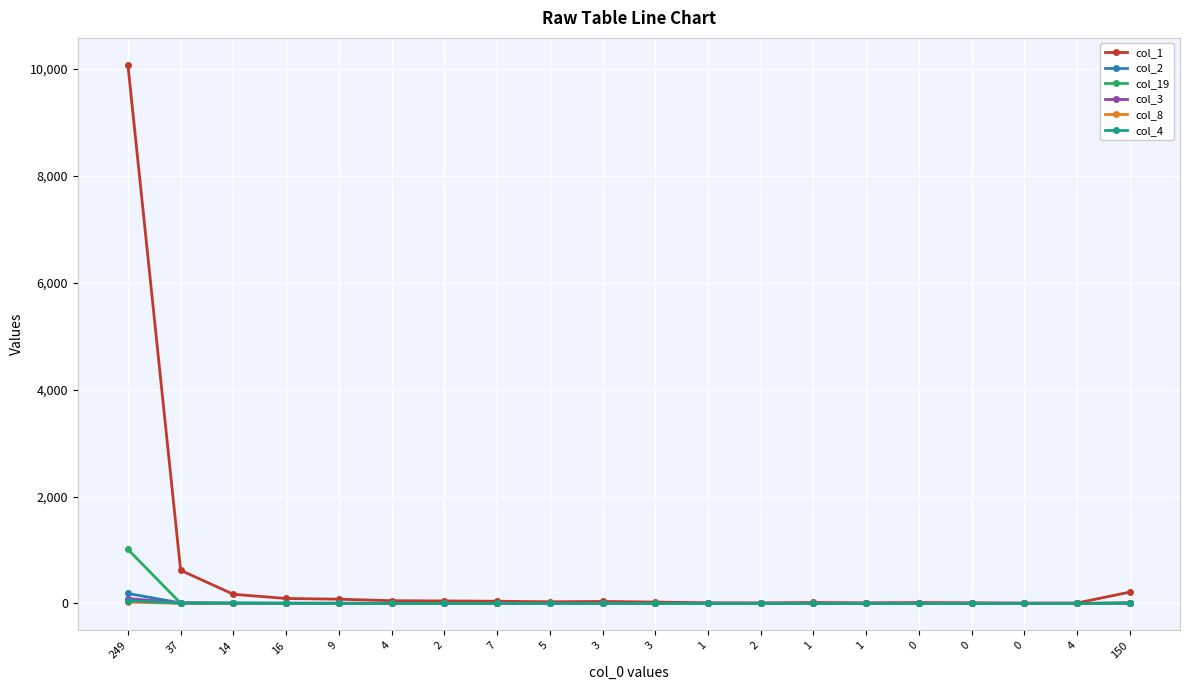

Does the chart have visible grid lines?

Yes